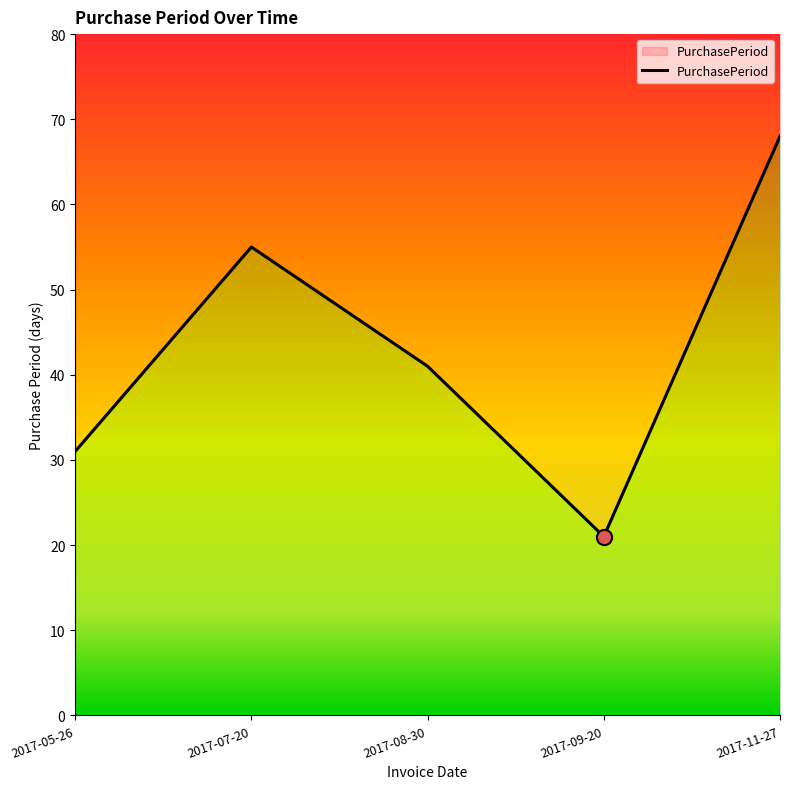

What is the change in value from 2017-05-26 to 2017-09-20?

-10